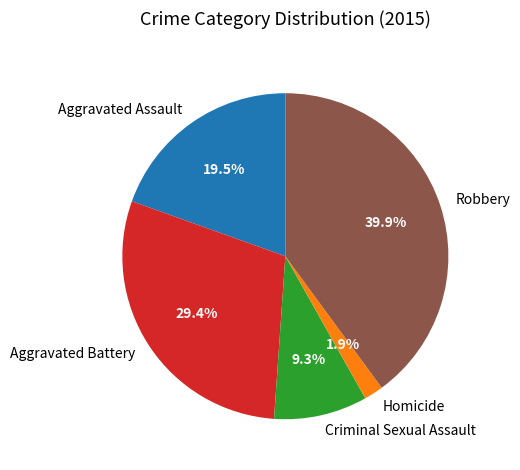

The Aggravated Battery slice represents 29% of the pie. True or false?

True